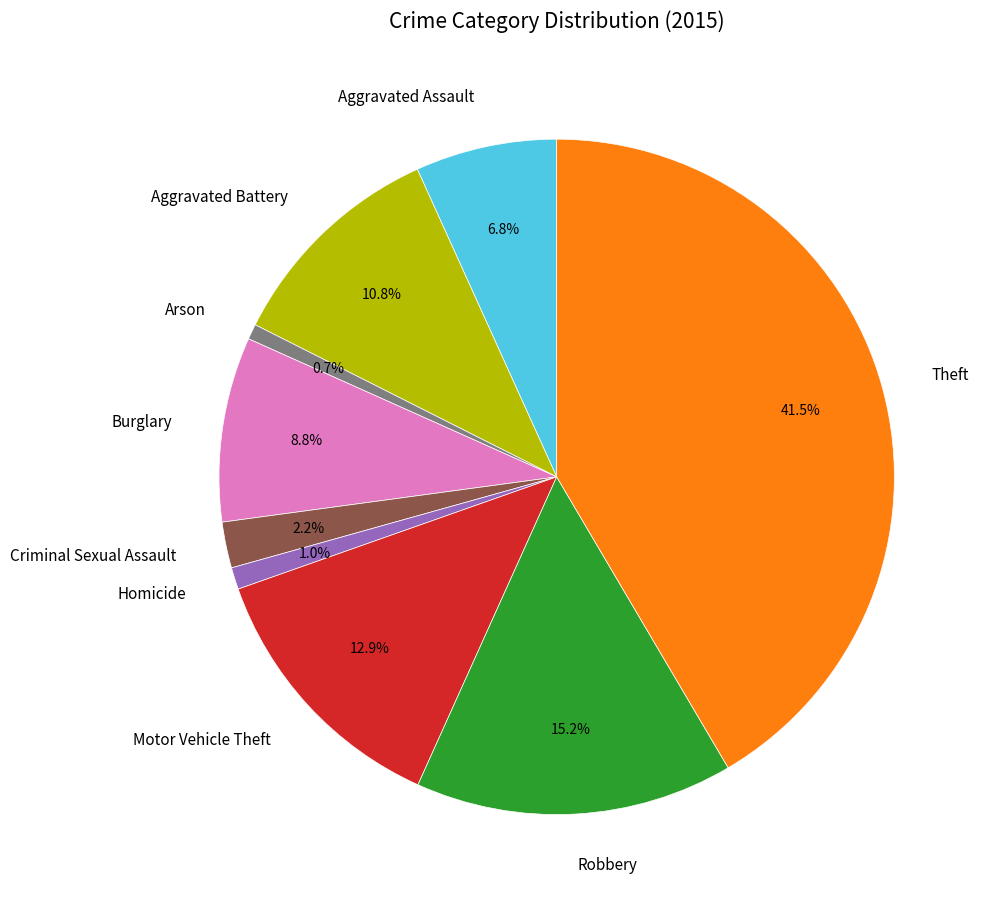

True or false: Aggravated Battery accounts for 11% of the total.

True